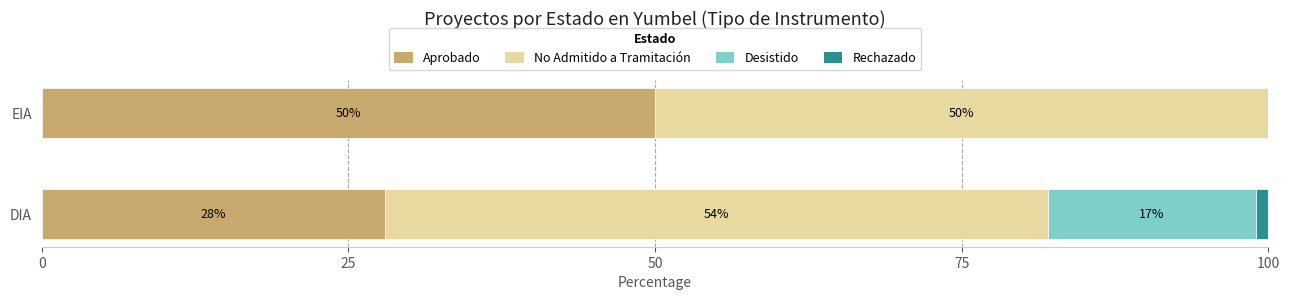

What value does the Aprobado series have at DIA?

28